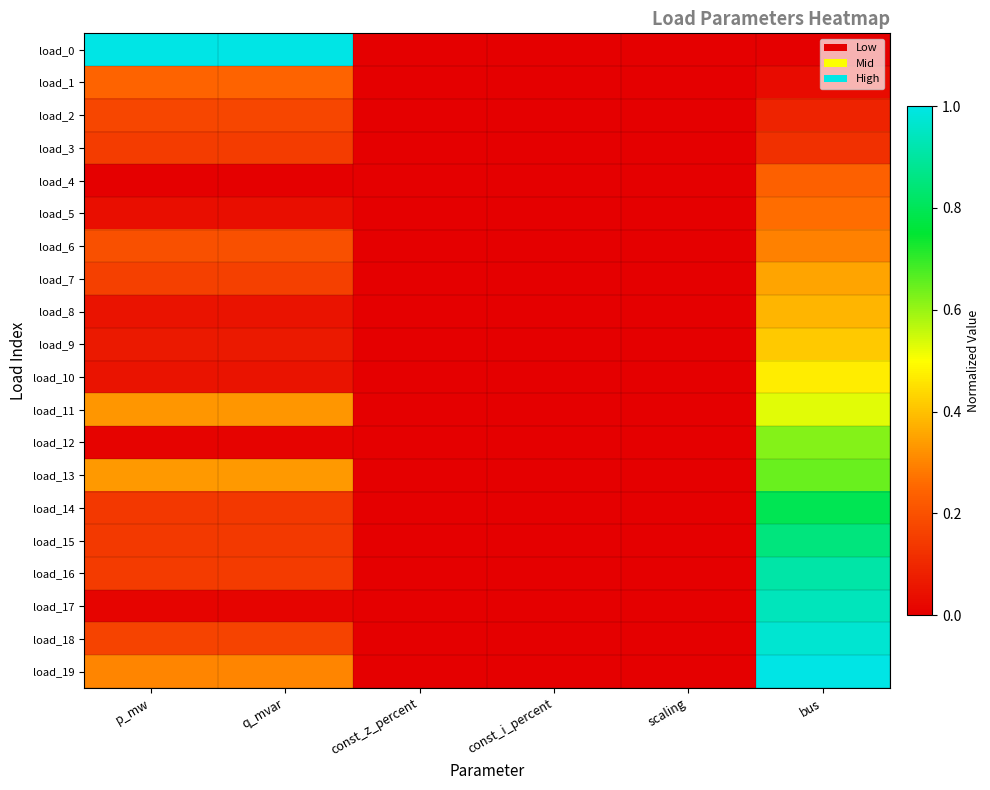

Reading left to right, transcribe all the data shown in this chart.

load_0: p_mw=1.0	q_mvar=1.0	const_z_percent=0.0	const_i_percent=0.0	scaling=0.0	bus=0.0
load_1: p_mw=0.2	q_mvar=0.2	const_z_percent=0.0	const_i_percent=0.0	scaling=0.0	bus=0.0
load_2: p_mw=0.2	q_mvar=0.2	const_z_percent=0.0	const_i_percent=0.0	scaling=0.0	bus=0.1
load_3: p_mw=0.1	q_mvar=0.1	const_z_percent=0.0	const_i_percent=0.0	scaling=0.0	bus=0.1
load_4: p_mw=0.0	q_mvar=0.0	const_z_percent=0.0	const_i_percent=0.0	scaling=0.0	bus=0.2
load_5: p_mw=0.0	q_mvar=0.0	const_z_percent=0.0	const_i_percent=0.0	scaling=0.0	bus=0.3
load_6: p_mw=0.2	q_mvar=0.2	const_z_percent=0.0	const_i_percent=0.0	scaling=0.0	bus=0.3
load_7: p_mw=0.2	q_mvar=0.2	const_z_percent=0.0	const_i_percent=0.0	scaling=0.0	bus=0.4
load_8: p_mw=0.0	q_mvar=0.0	const_z_percent=0.0	const_i_percent=0.0	scaling=0.0	bus=0.4
load_9: p_mw=0.1	q_mvar=0.1	const_z_percent=0.0	const_i_percent=0.0	scaling=0.0	bus=0.4
load_10: p_mw=0.0	q_mvar=0.0	const_z_percent=0.0	const_i_percent=0.0	scaling=0.0	bus=0.5
load_11: p_mw=0.3	q_mvar=0.3	const_z_percent=0.0	const_i_percent=0.0	scaling=0.0	bus=0.5
load_12: p_mw=0.0	q_mvar=0.0	const_z_percent=0.0	const_i_percent=0.0	scaling=0.0	bus=0.6
load_13: p_mw=0.3	q_mvar=0.3	const_z_percent=0.0	const_i_percent=0.0	scaling=0.0	bus=0.6
load_14: p_mw=0.1	q_mvar=0.1	const_z_percent=0.0	const_i_percent=0.0	scaling=0.0	bus=0.8
load_15: p_mw=0.1	q_mvar=0.1	const_z_percent=0.0	const_i_percent=0.0	scaling=0.0	bus=0.9
load_16: p_mw=0.1	q_mvar=0.1	const_z_percent=0.0	const_i_percent=0.0	scaling=0.0	bus=0.9
load_17: p_mw=0.0	q_mvar=0.0	const_z_percent=0.0	const_i_percent=0.0	scaling=0.0	bus=0.9
load_18: p_mw=0.2	q_mvar=0.2	const_z_percent=0.0	const_i_percent=0.0	scaling=0.0	bus=1.0
load_19: p_mw=0.3	q_mvar=0.3	const_z_percent=0.0	const_i_percent=0.0	scaling=0.0	bus=1.0